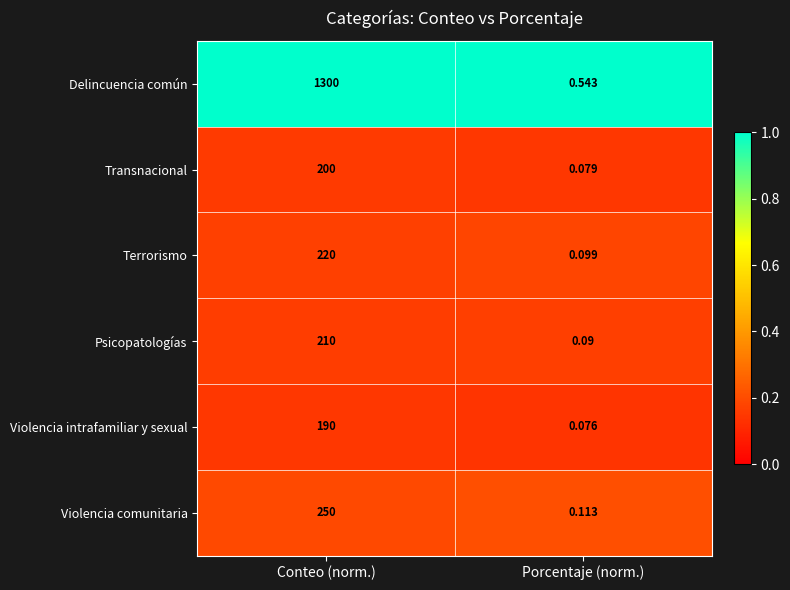

How many series are shown in this chart?

6